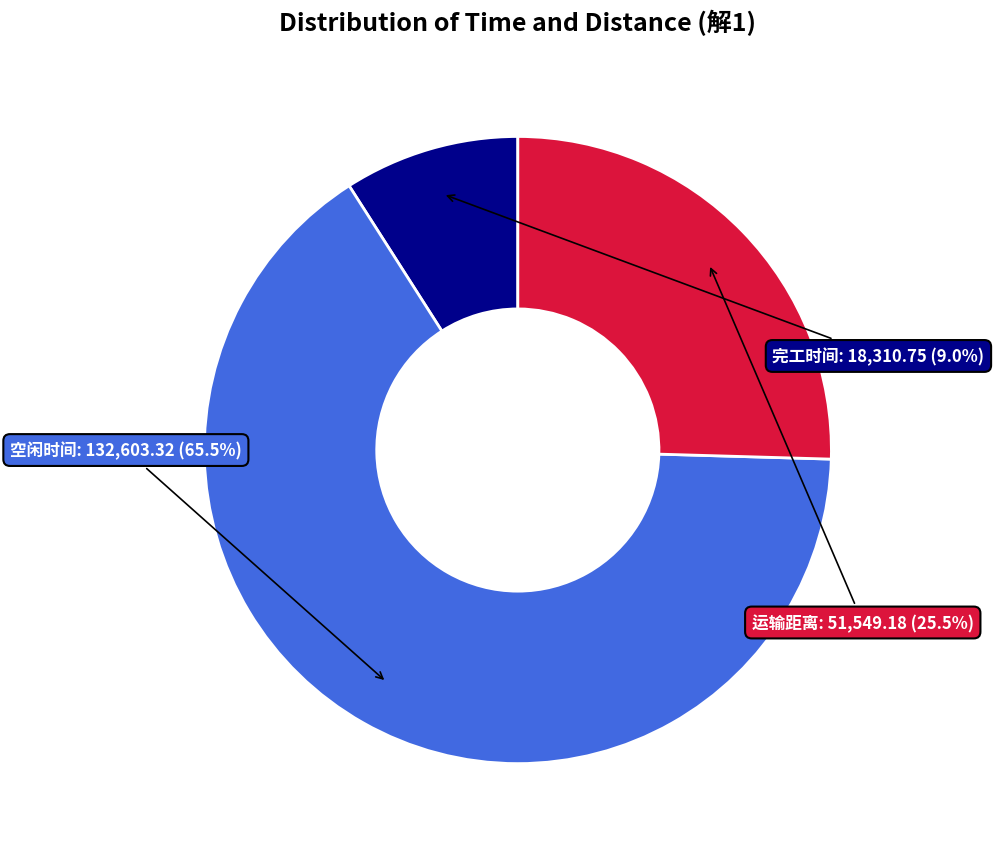

Count the number of slices in the pie.

3